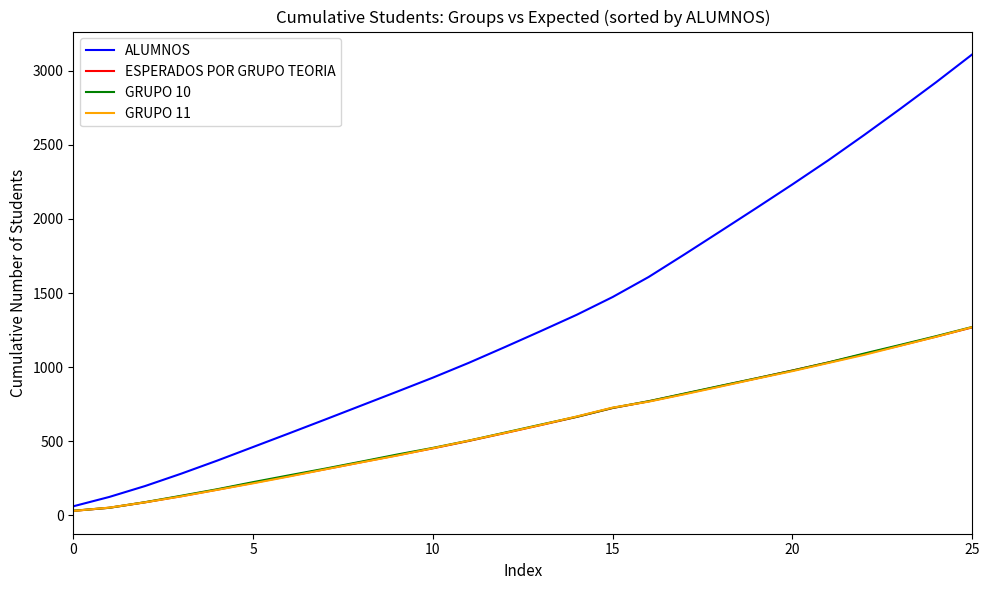

Which series has the widest spread of values?

ALUMNOS